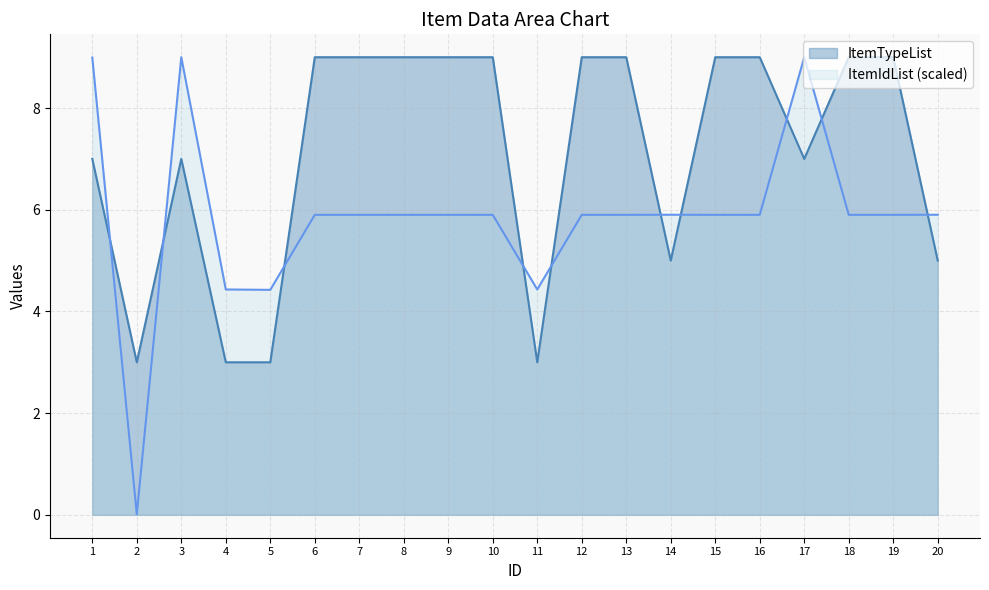

Reading left to right, list all the values displayed in this chart.

ItemTypeList: 7.0	3.0	7.0	3.0	3.0	9.0	9.0	9.0	9.0	9.0	3.0	9.0	9.0	5.0	9.0	9.0	7.0	9.0	9.0	5.0
ItemIdList: 9.0	0.0	9.0	4.4	4.4	5.9	5.9	5.9	5.9	5.9	4.4	5.9	5.9	5.9	5.9	5.9	9.0	5.9	5.9	5.9